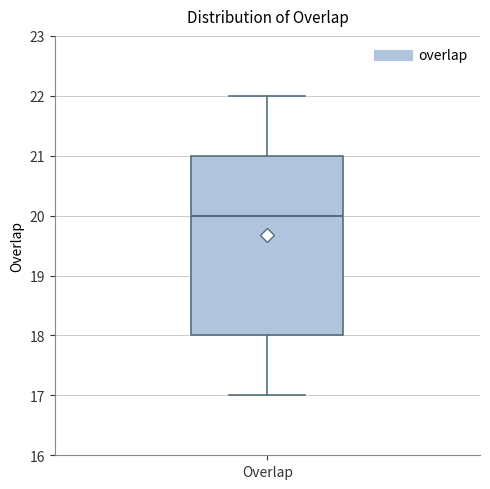

Where does the median line of the box for Overlap sit on the y-axis? The values are not printed on the chart, so give them approximately, as read against the axis.

20